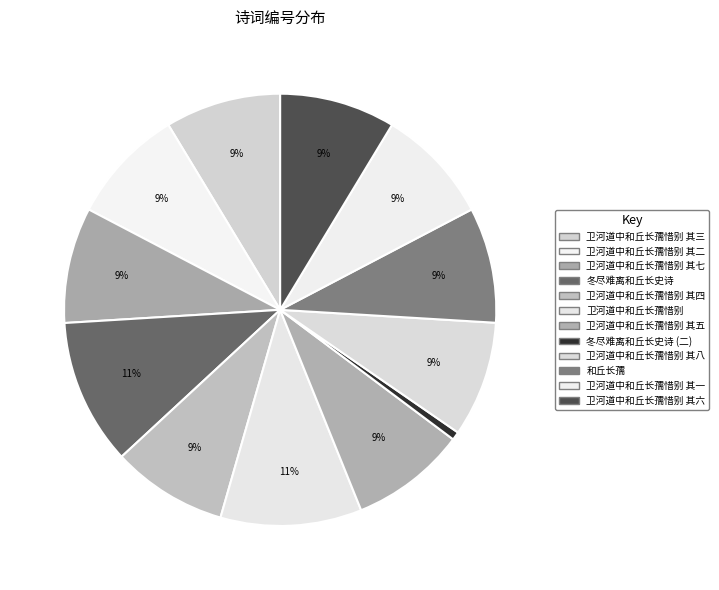

How many slices are in this pie chart?

12